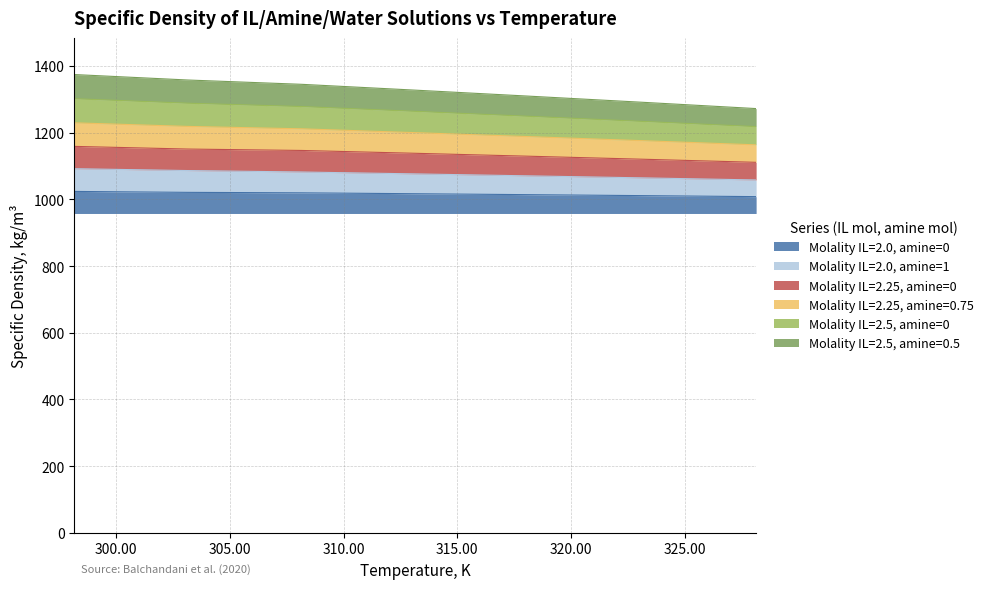

What is the highest value of the Molality IL=2.0, amine=0 series?

66.1